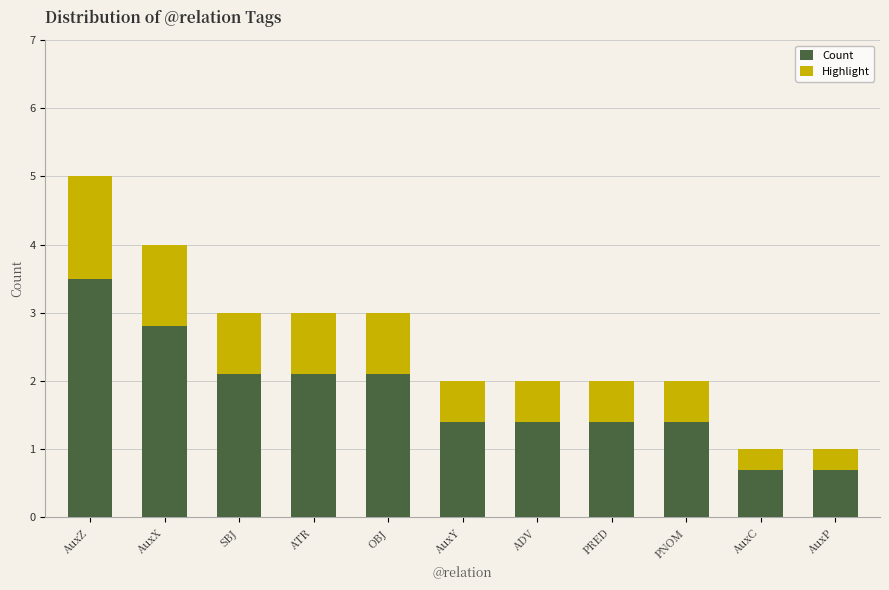

What is the difference between the maximum and minimum values?

4